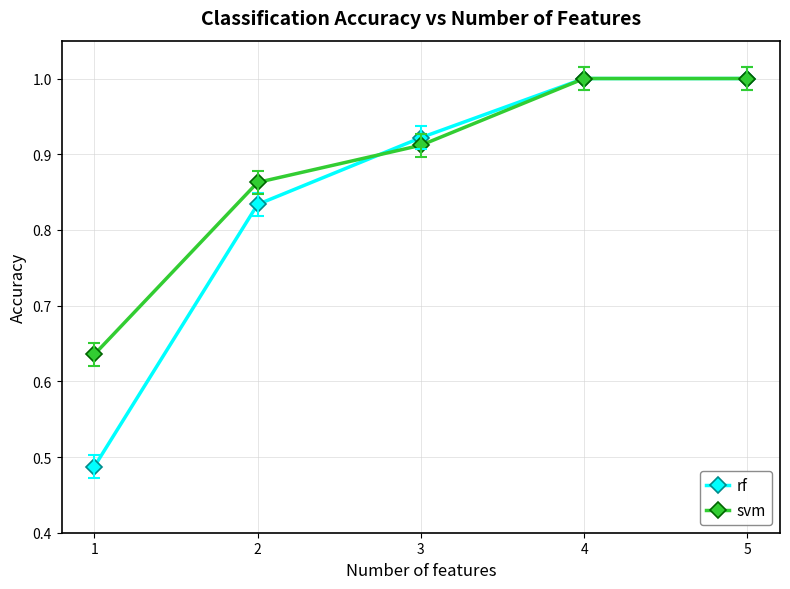

At 1, list the series in order from smallest to largest.

rf, svm